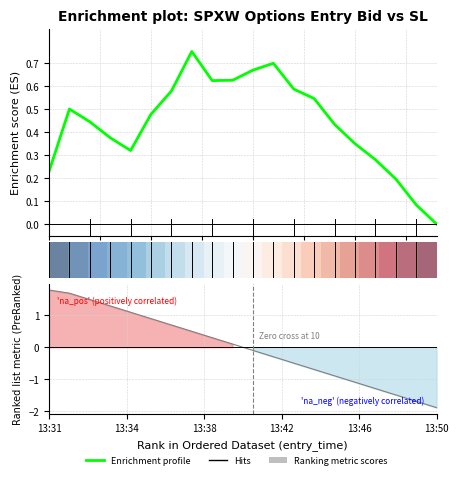

How many lines are shown in the chart?

3